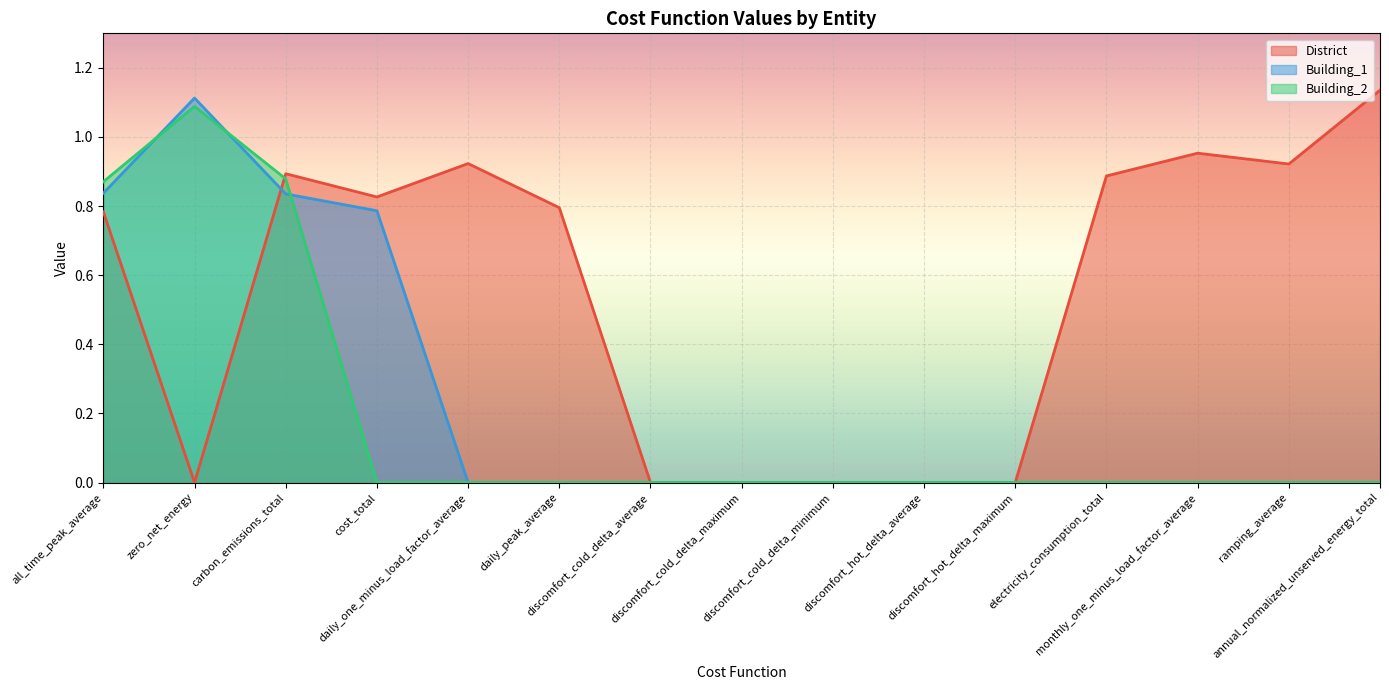

Reading left to right, extract all data points from this chart.

District: 0.8	0.0	0.9	0.8	0.9	0.8	0.0	0.0	0.0	0.0	0.0	0.9	1.0	0.9	1.1
Building_1: 0.8	1.1	0.8	0.8	0.0	0.0	0.0	0.0	0.0	0.0	0.0	0.0	0.0	0.0	0.0
Building_2: 0.9	1.1	0.9	0.0	0.0	0.0	0.0	0.0	0.0	0.0	0.0	0.0	0.0	0.0	0.0